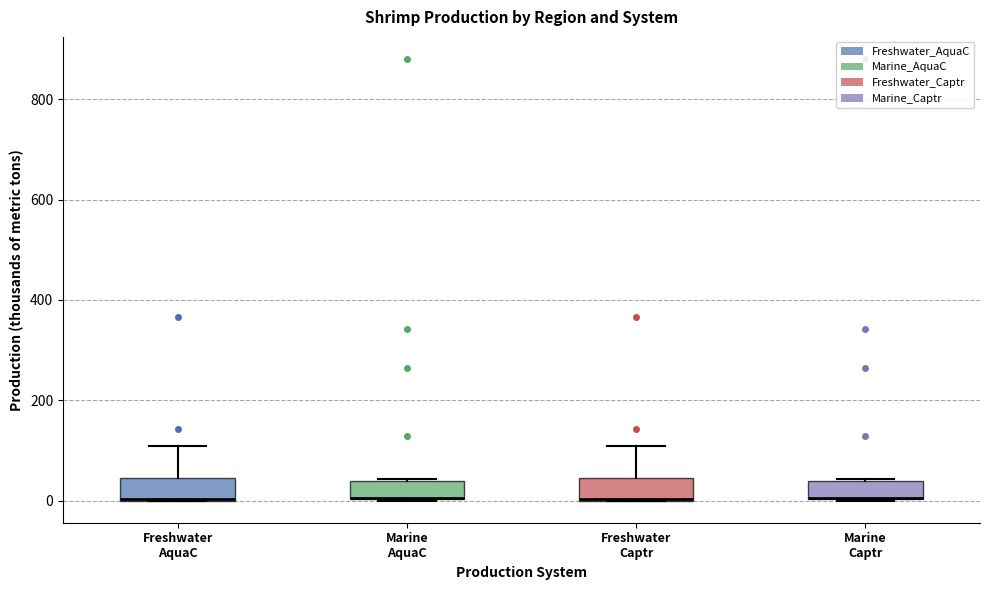

Reading left to right, read every box against the y-axis: the position of its median line, the range the box covers, and the ends of its whiskers. The values are not printed on the chart, so give them approximately, as read against the axis.

Freshwater AquaC: median 0 (drawn on the box's lower edge), box 0 to 40, whiskers 0 to 100
Marine AquaC: median 0 (drawn on the box's lower edge), box 0 to 40, whiskers 0 to 40
Freshwater Captr: median 0 (drawn on the box's lower edge), box 0 to 40, whiskers 0 to 100
Marine Captr: median 0 (drawn on the box's lower edge), box 0 to 40, whiskers 0 to 40